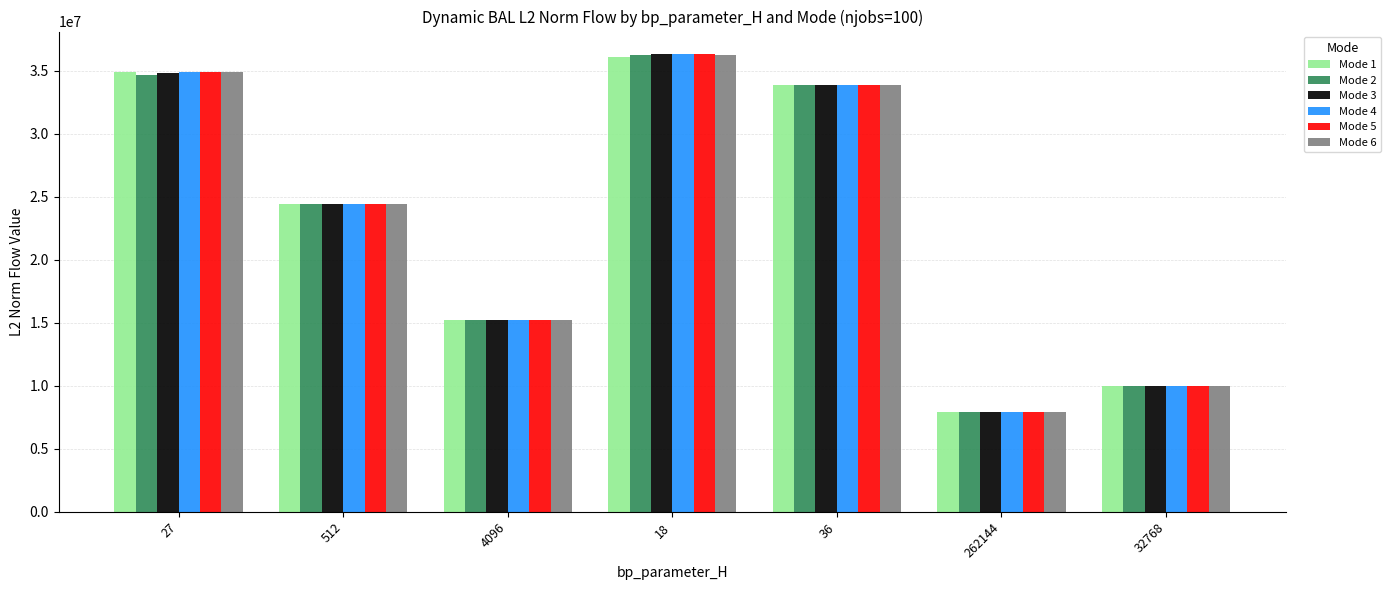

What is the spread (max minus min) of values at 27?

200818.4